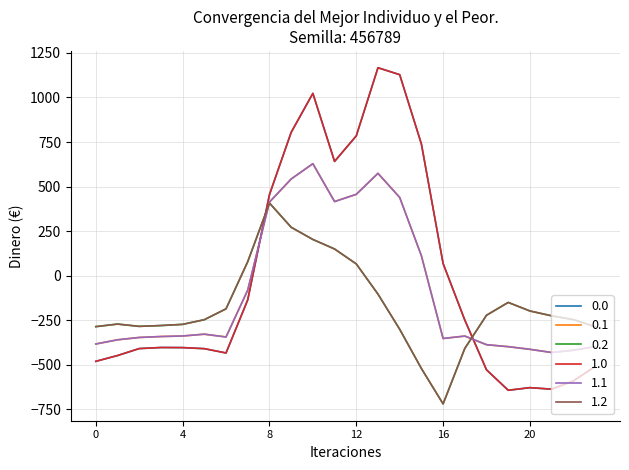

Rank the series by their maximum value, from lowest to highest.

0.2, 1.2, 0.1, 1.1, 0.0, 1.0